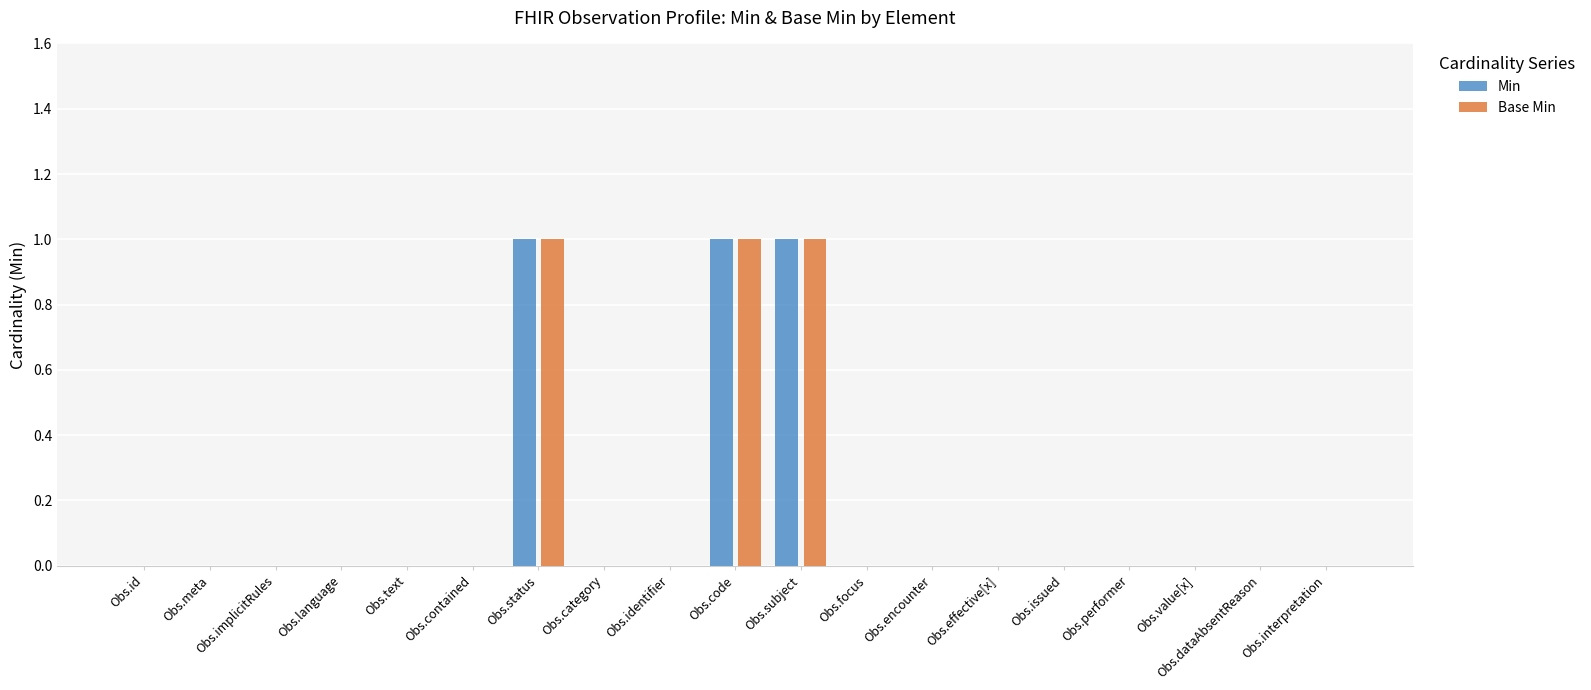

Is it true that Base Min equals 0 at Obs.identifier?

True